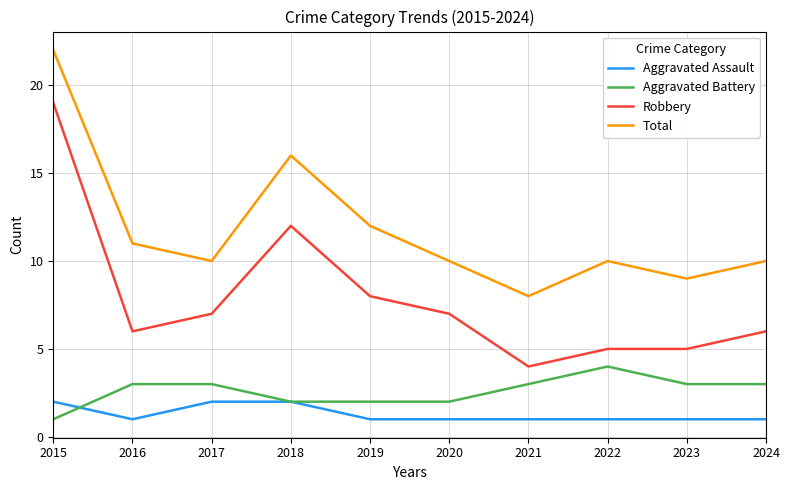

Which category has the lowest value in the Robbery series?

2021